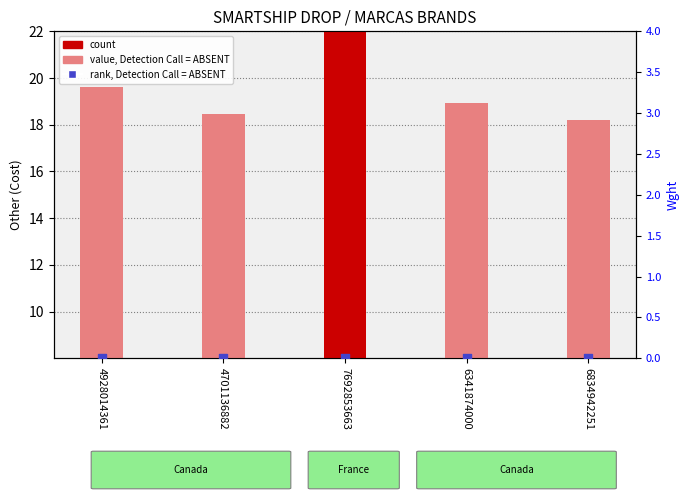

Which series has the largest total across all categories?

Other (Cost)